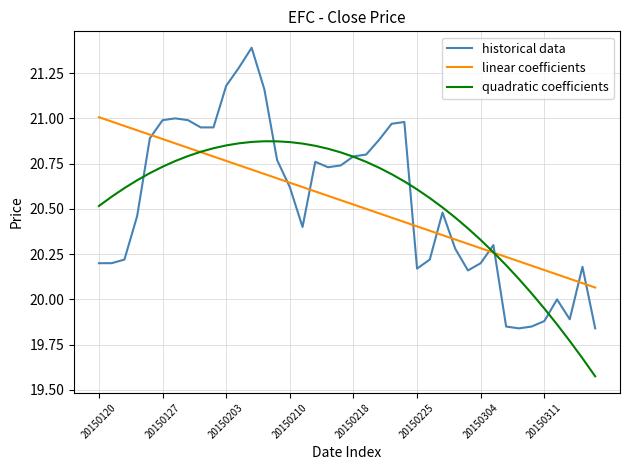

List the series in order of their peak value, highest first.

historical data, linear coefficients, quadratic coefficients